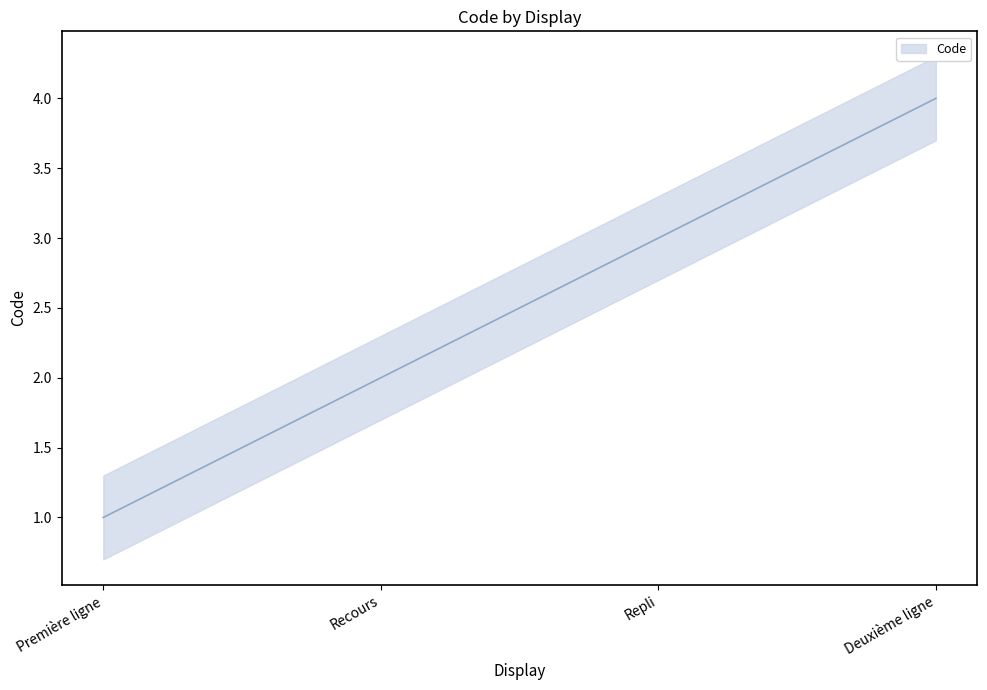

Reading left to right, transcribe all the data shown in this chart.

Première ligne=1	Recours=2	Repli=3	Deuxième ligne=4